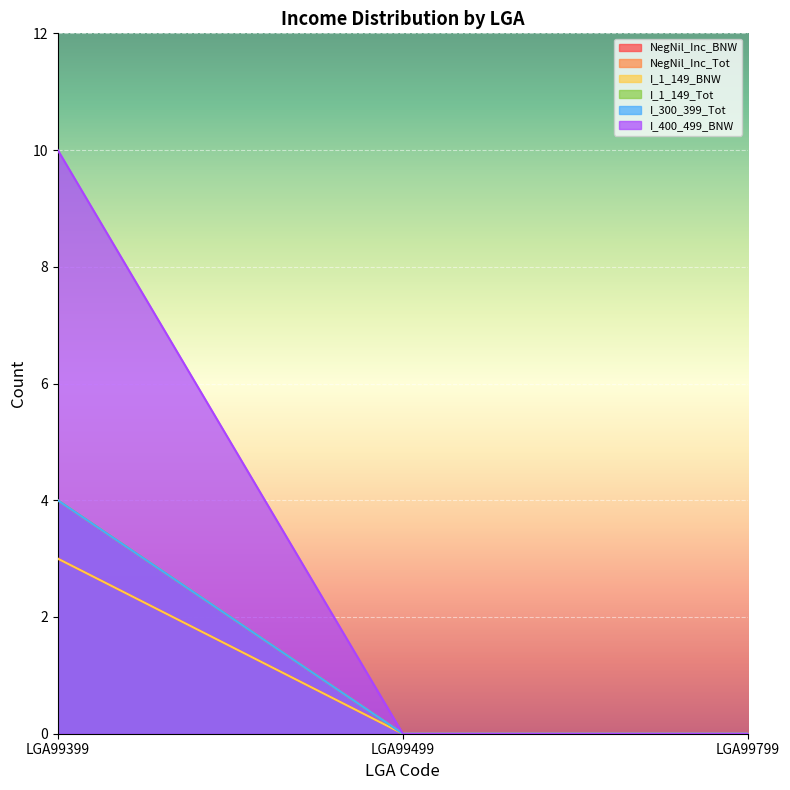

How many values in the I_1_149_BNW series exceed 0?

1